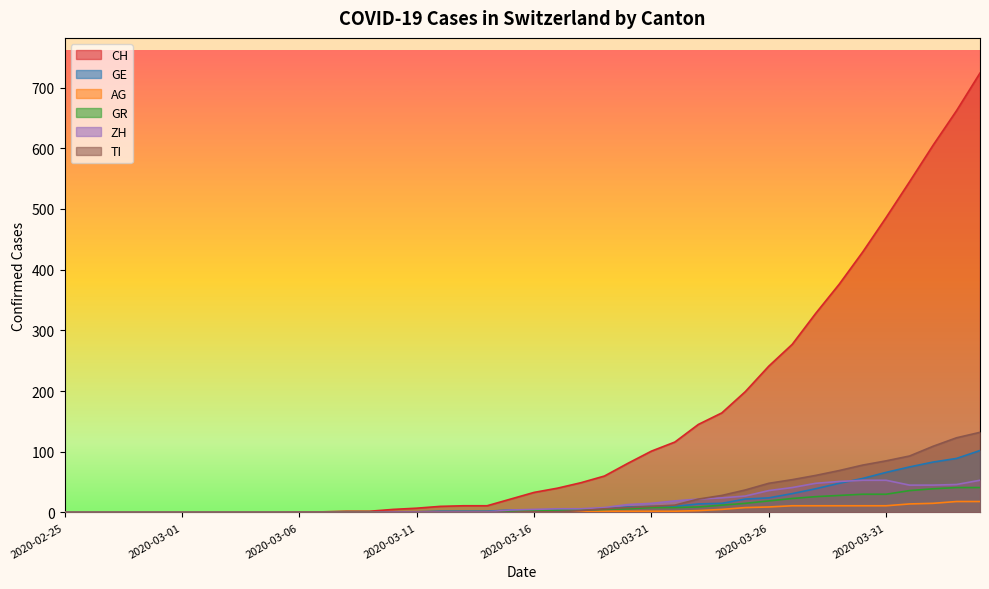

At how many categories does at least one series exceed 435?

5